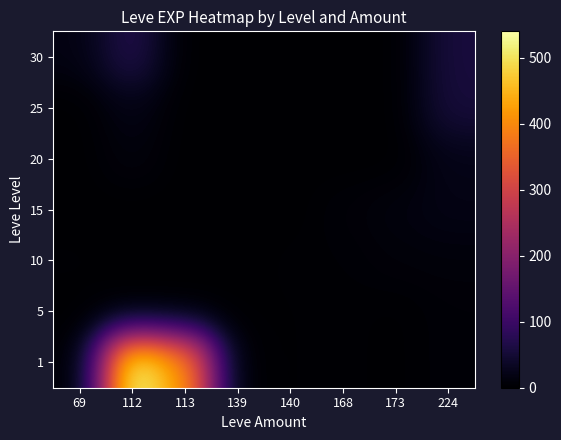

At which category does the chart reach its minimum across all series?

69